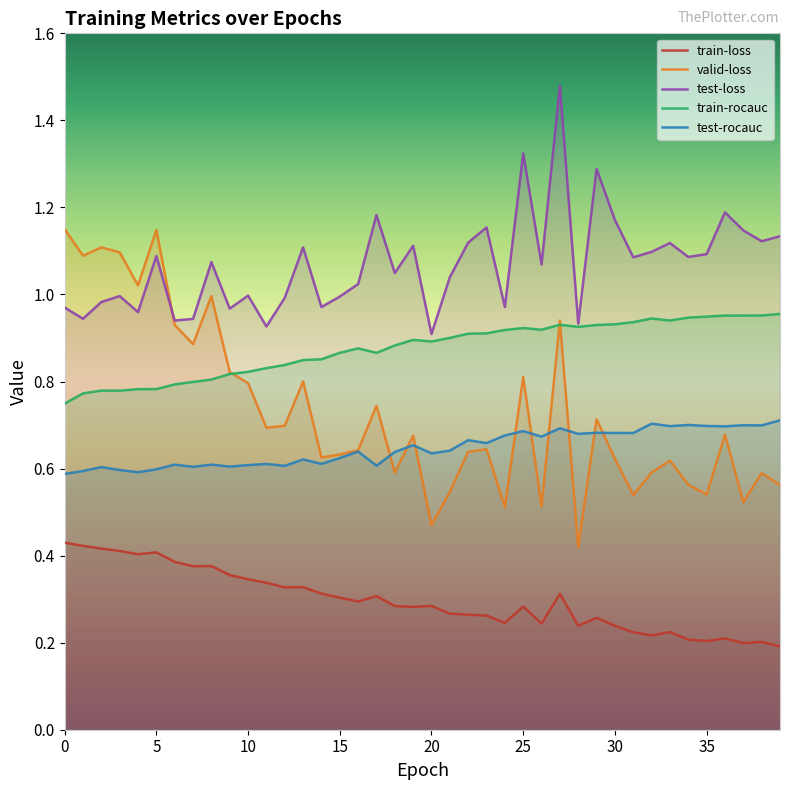

True or false: valid-loss and train-rocauc intersect in this chart.

True